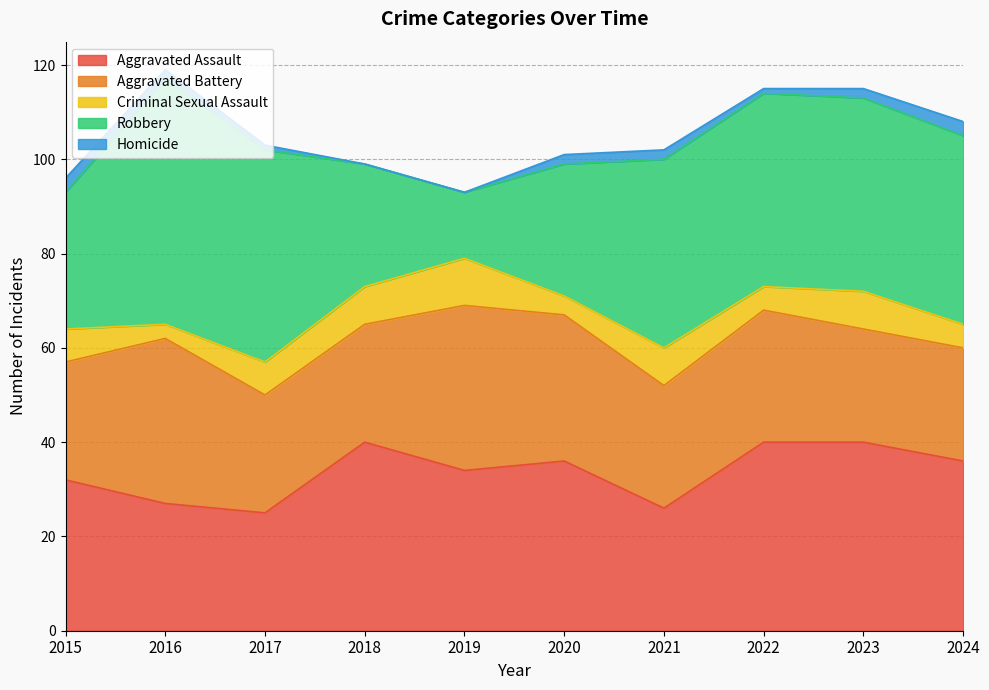

Which has a higher value, 2017 or 2019?

2019